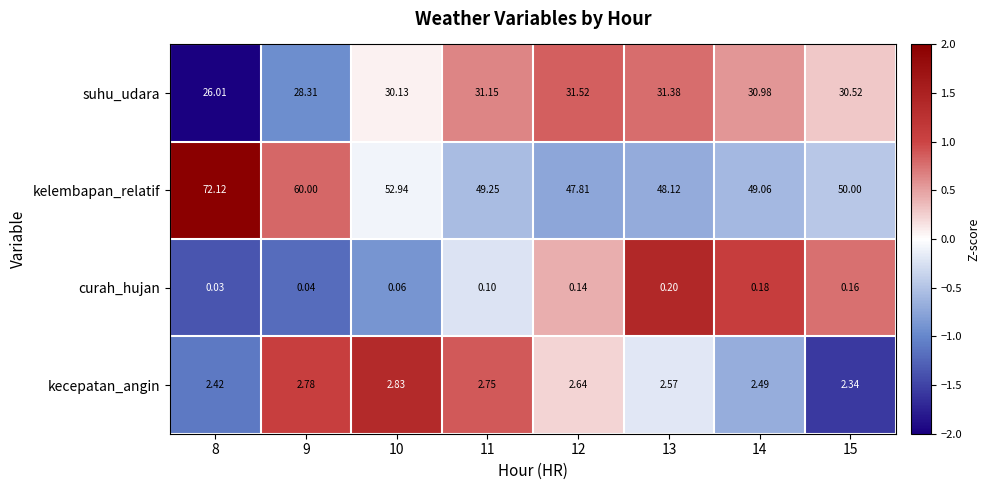

Rank the series at 13 from lowest to highest value.

curah_hujan, kecepatan_angin, suhu_udara, kelembapan_relatif